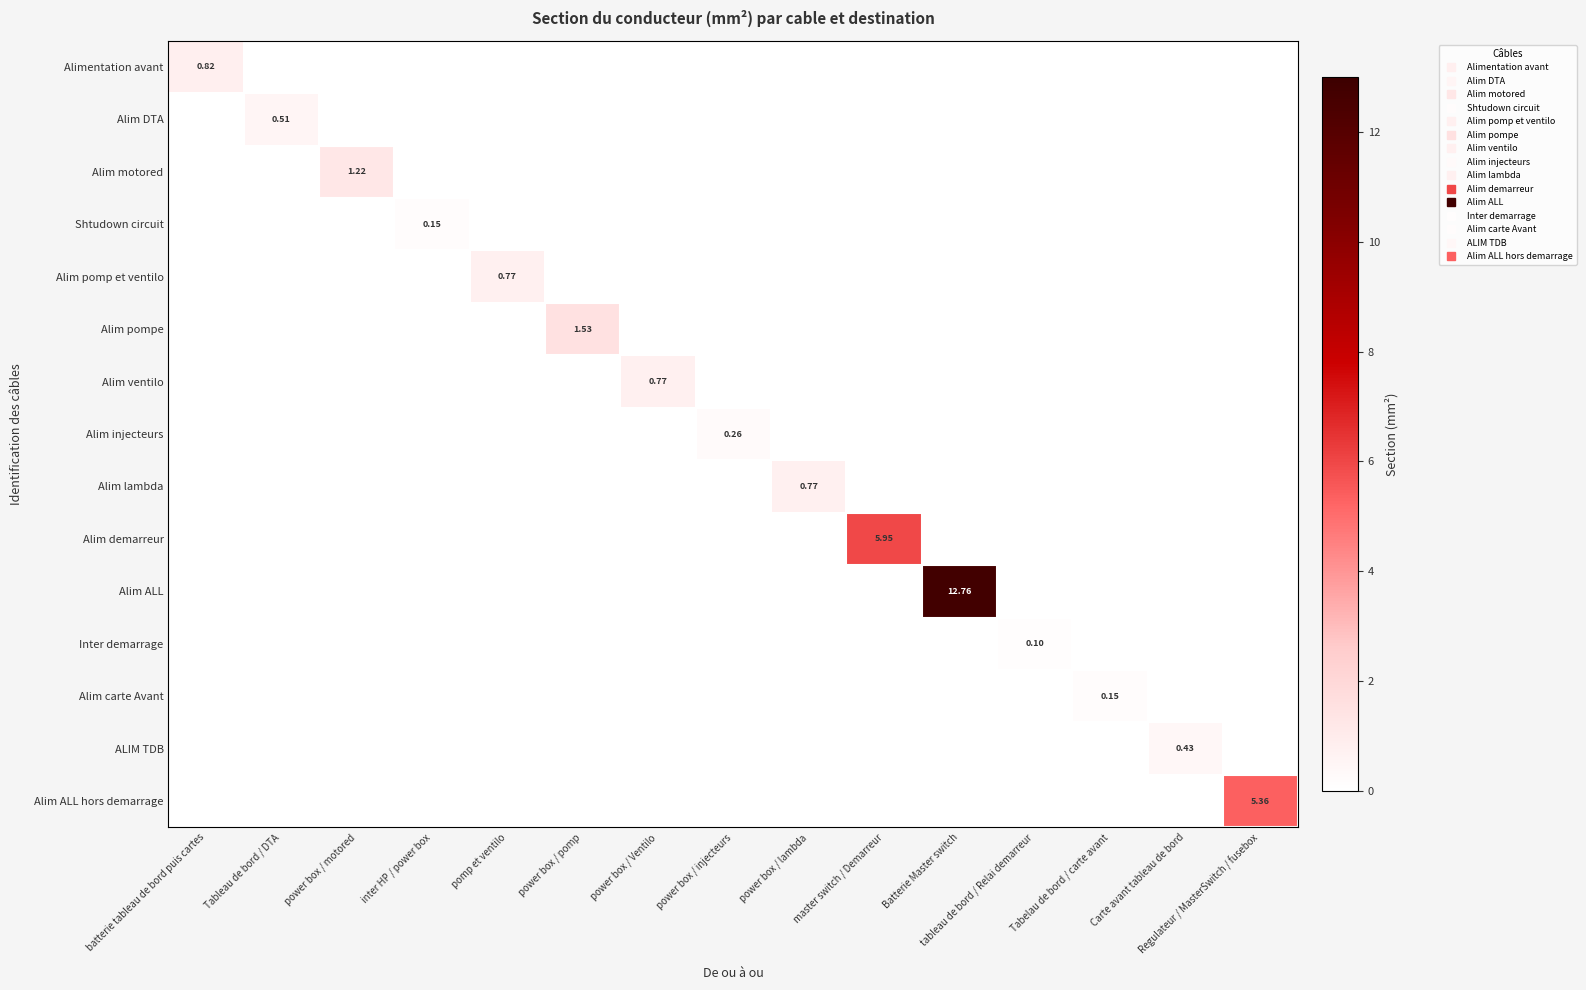

True or false: Alim pomp et ventilo has a value of 0.0 at power box / motored.

True